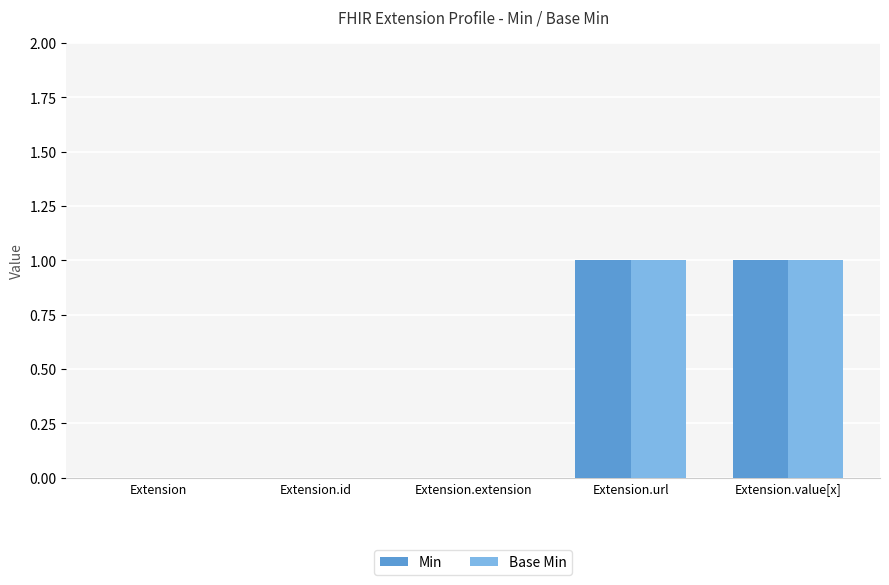

What value does the Base Min series have at Extension.value[x]?

1